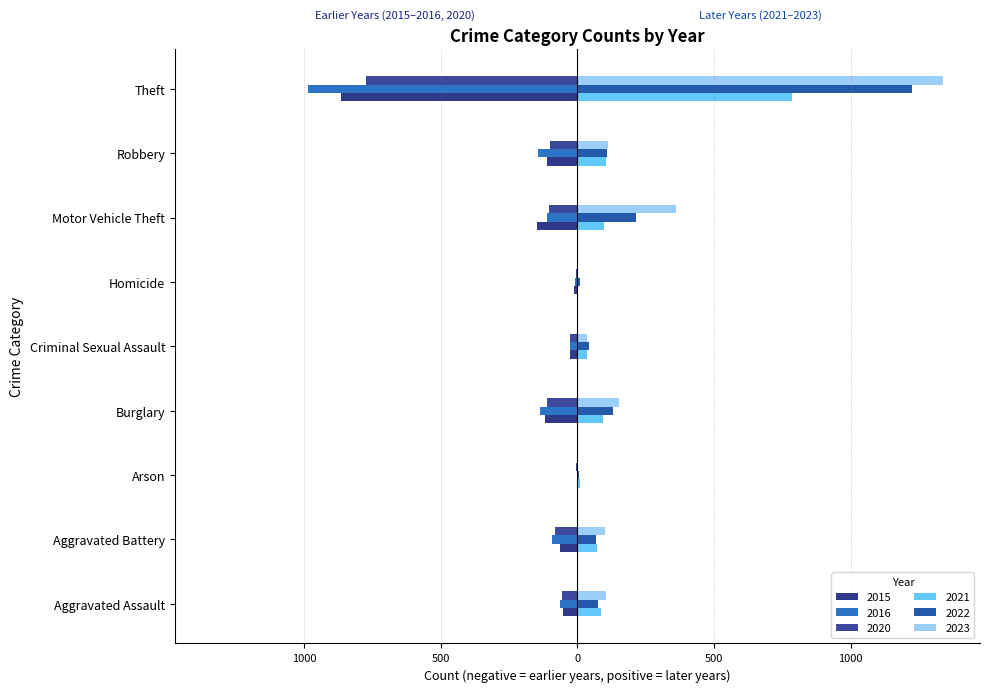

How many bars are there in each group?

6